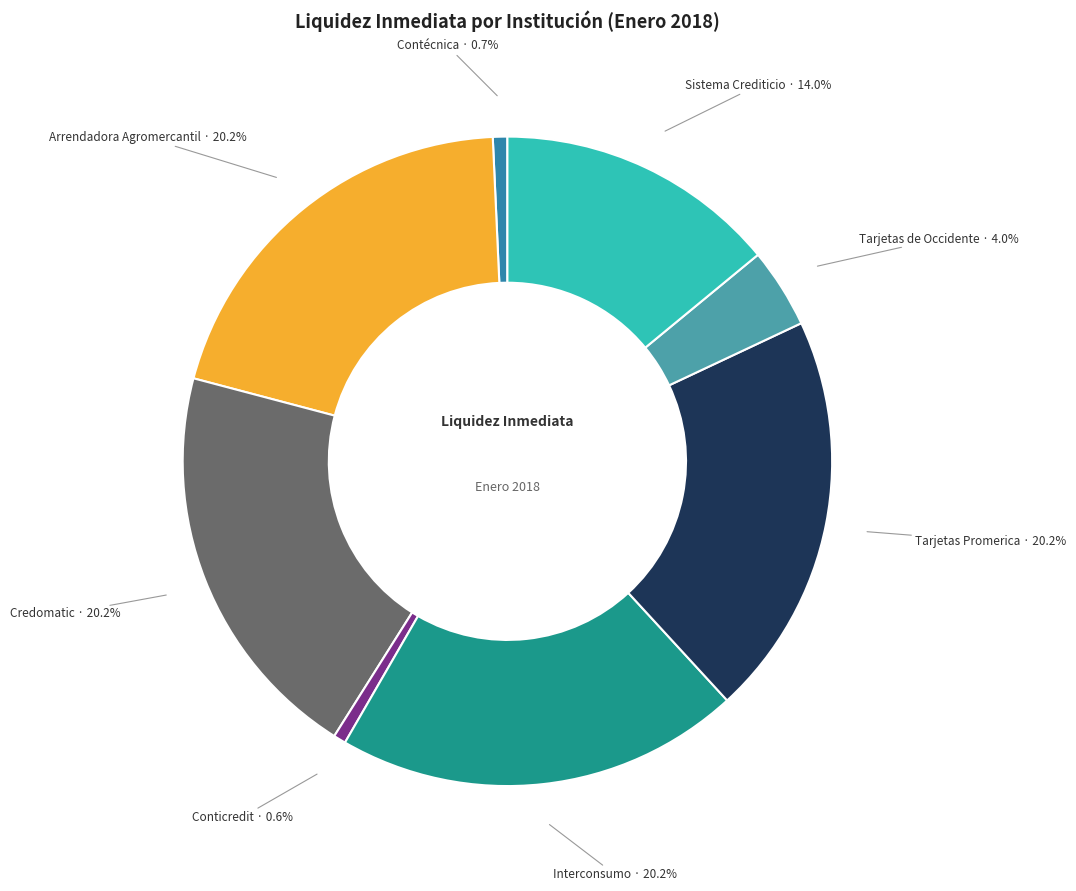

Does Arrendadora Agromercantil represent more than half of the total?

No